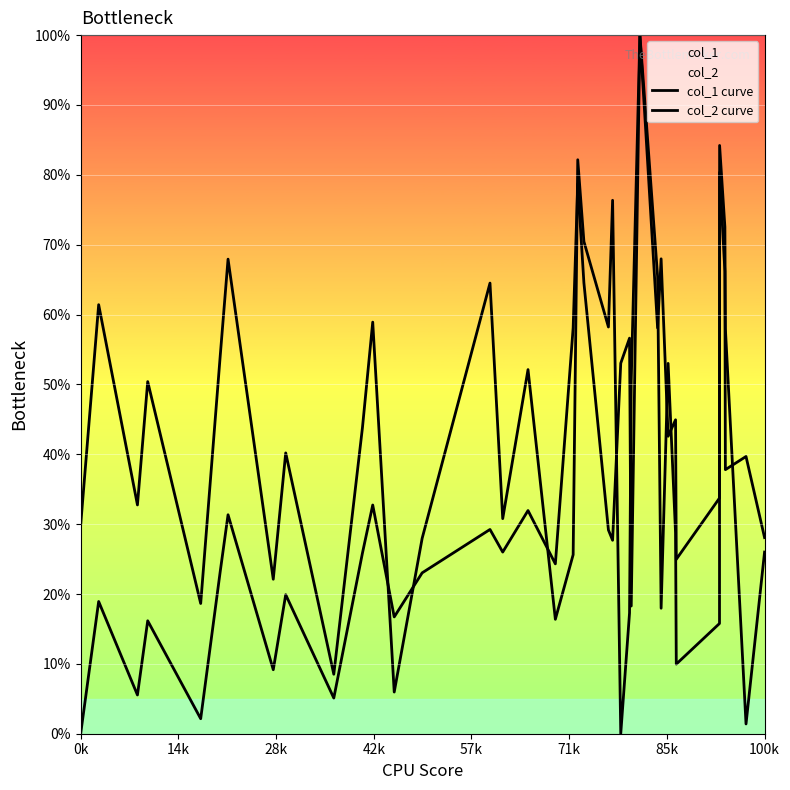

True or false: col_2 curve has more than 0 points higher than both neighbors.

True